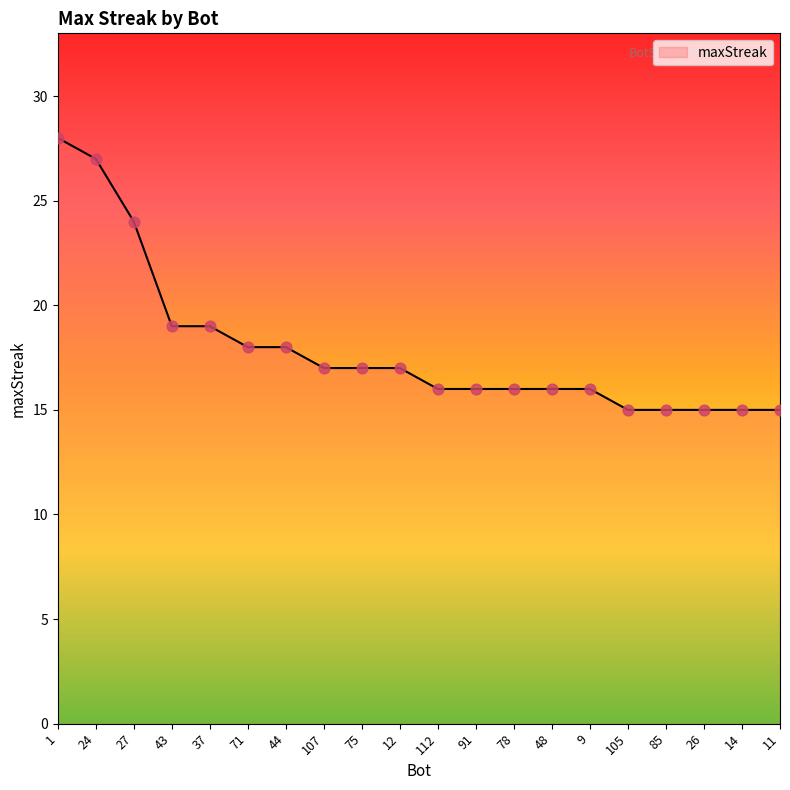

Which has a higher value, 9 or 43?

43